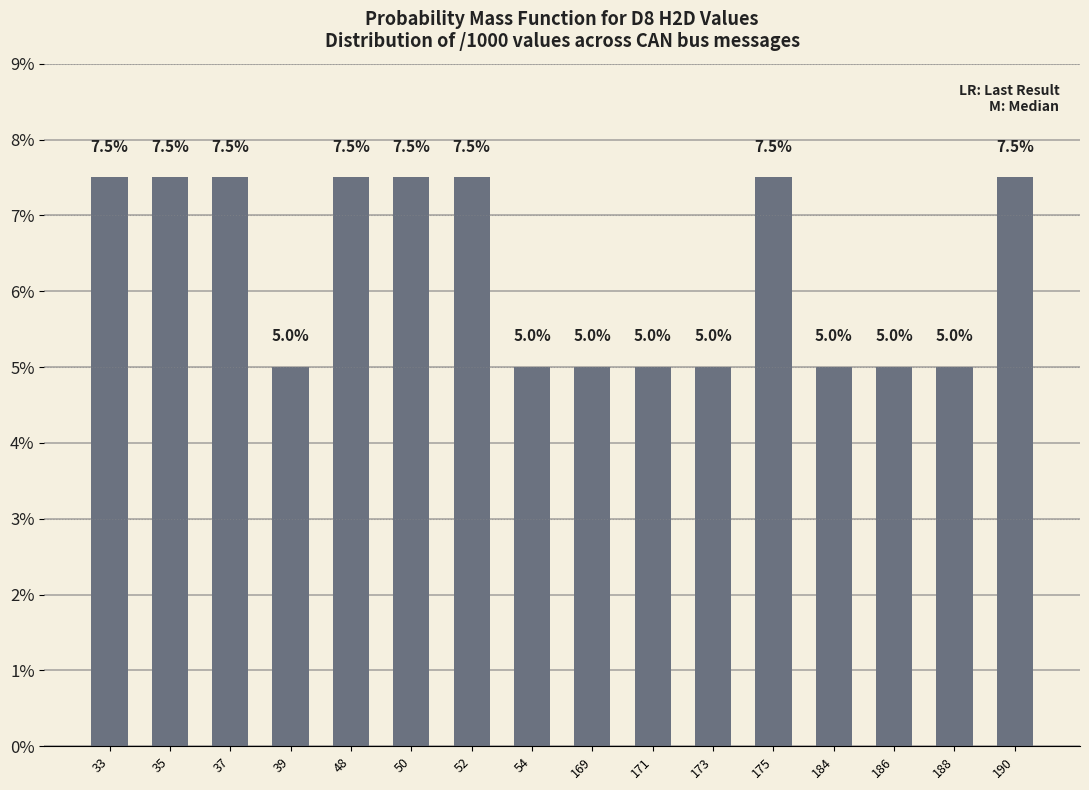

Reading left to right, transcribe all the data shown in this chart.

7.5	7.5	7.5	5.0	7.5	7.5	7.5	5.0	5.0	5.0	5.0	7.5	5.0	5.0	5.0	7.5